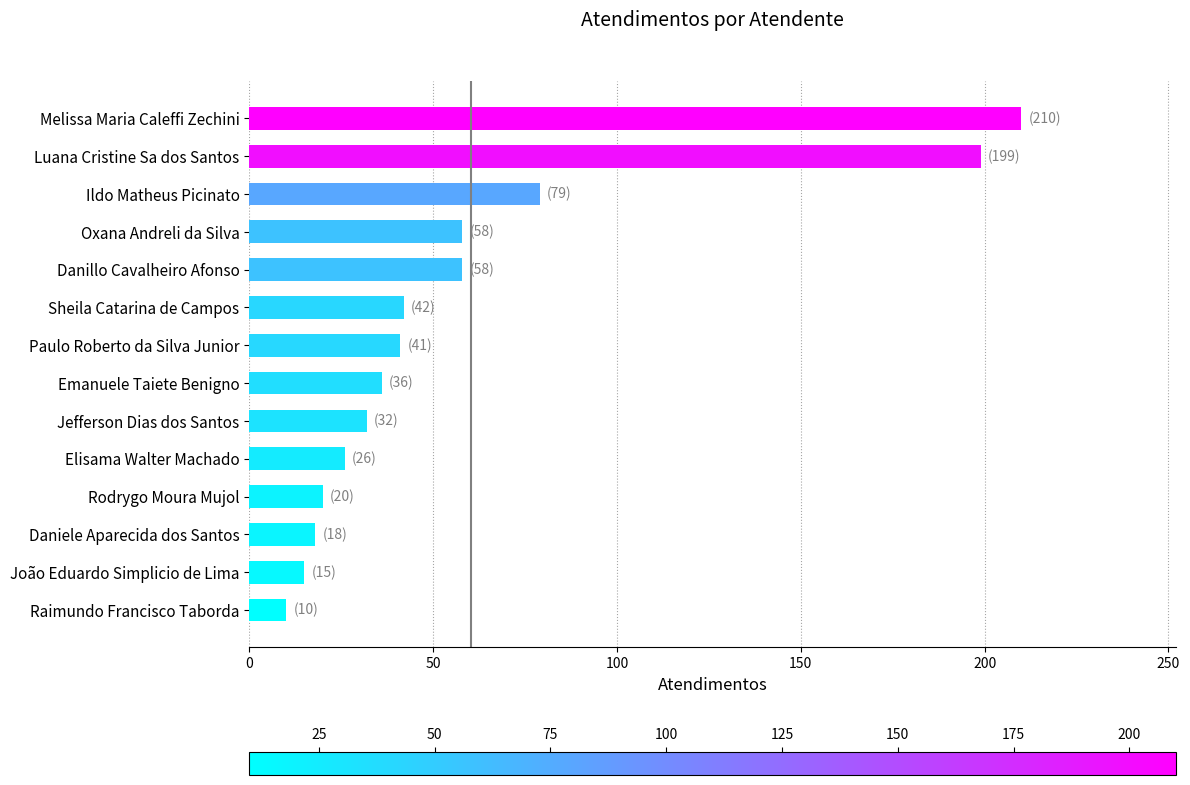

What is the minimum value shown in the chart?

10